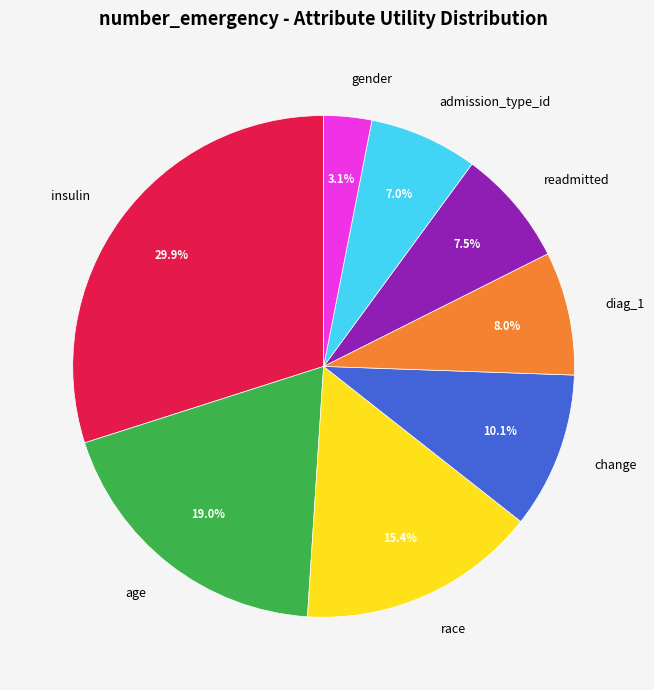

To the nearest percent, what is the difference between the age and readmitted slice percentages?

12%